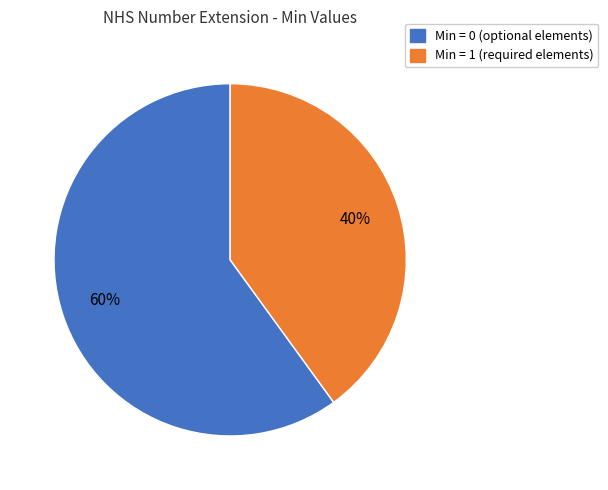

To the nearest percent, what is the average slice percentage?

50%